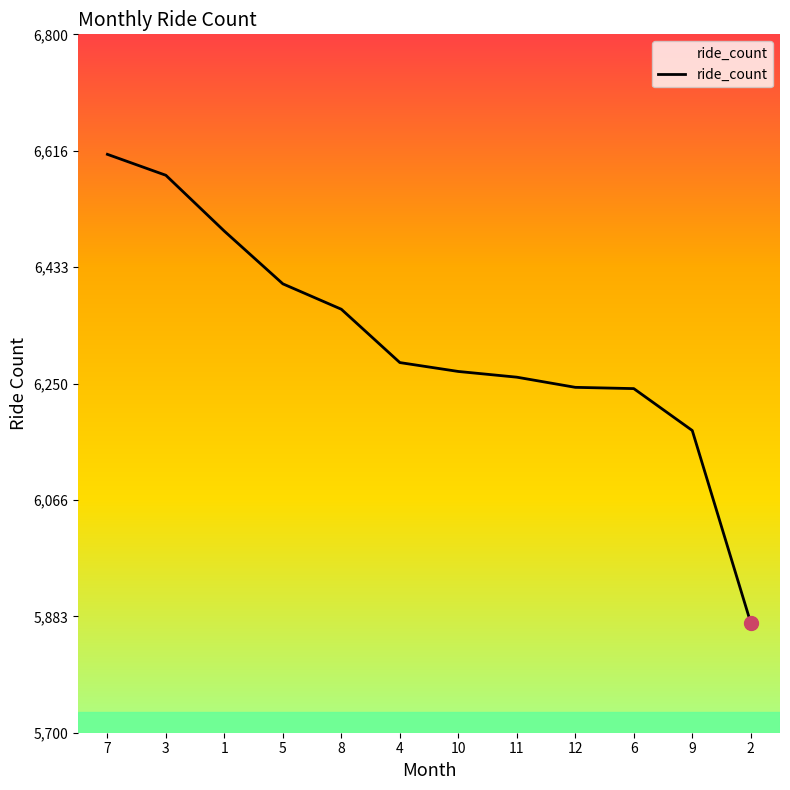

Where is the data nearest to the value 6242?

6